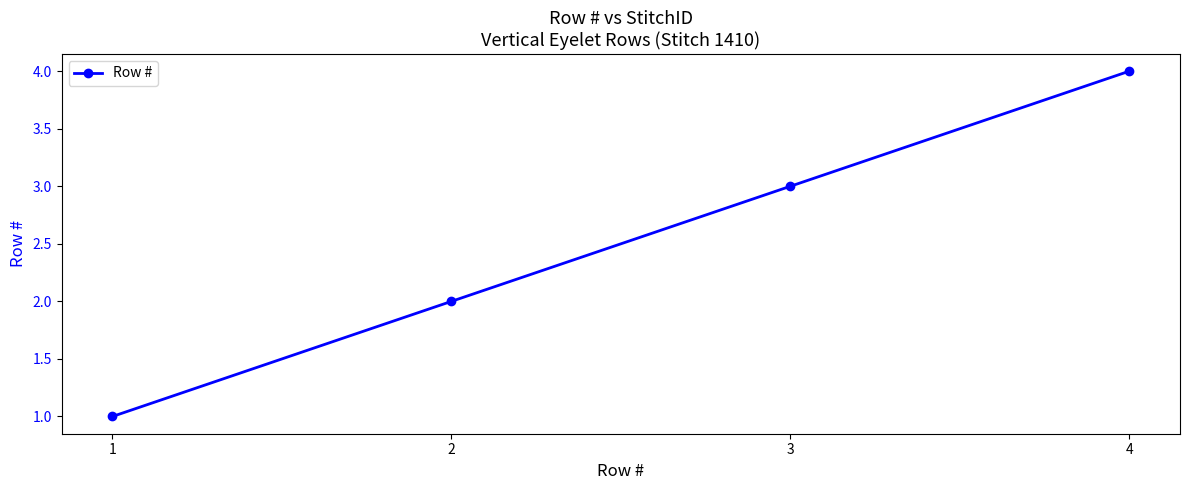

The value at 2 is 3. True or false?

False